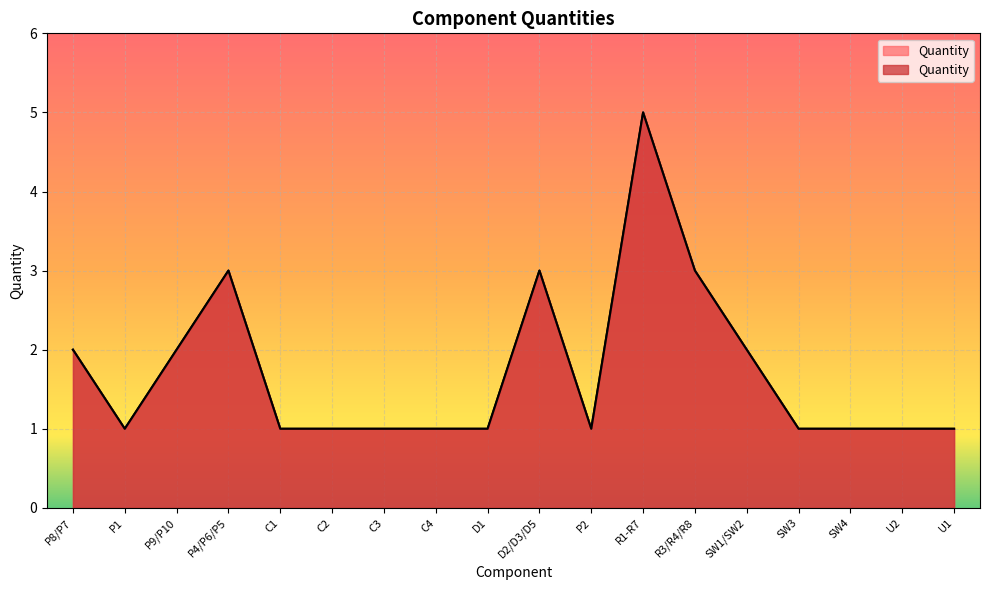

What position from the left is C2?

6